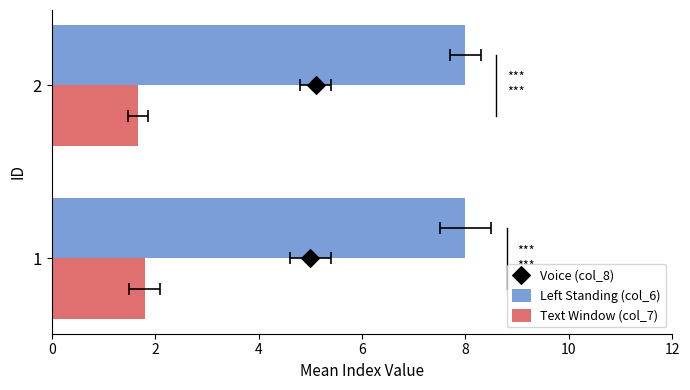

At how many categories does at least one series exceed 1?

2